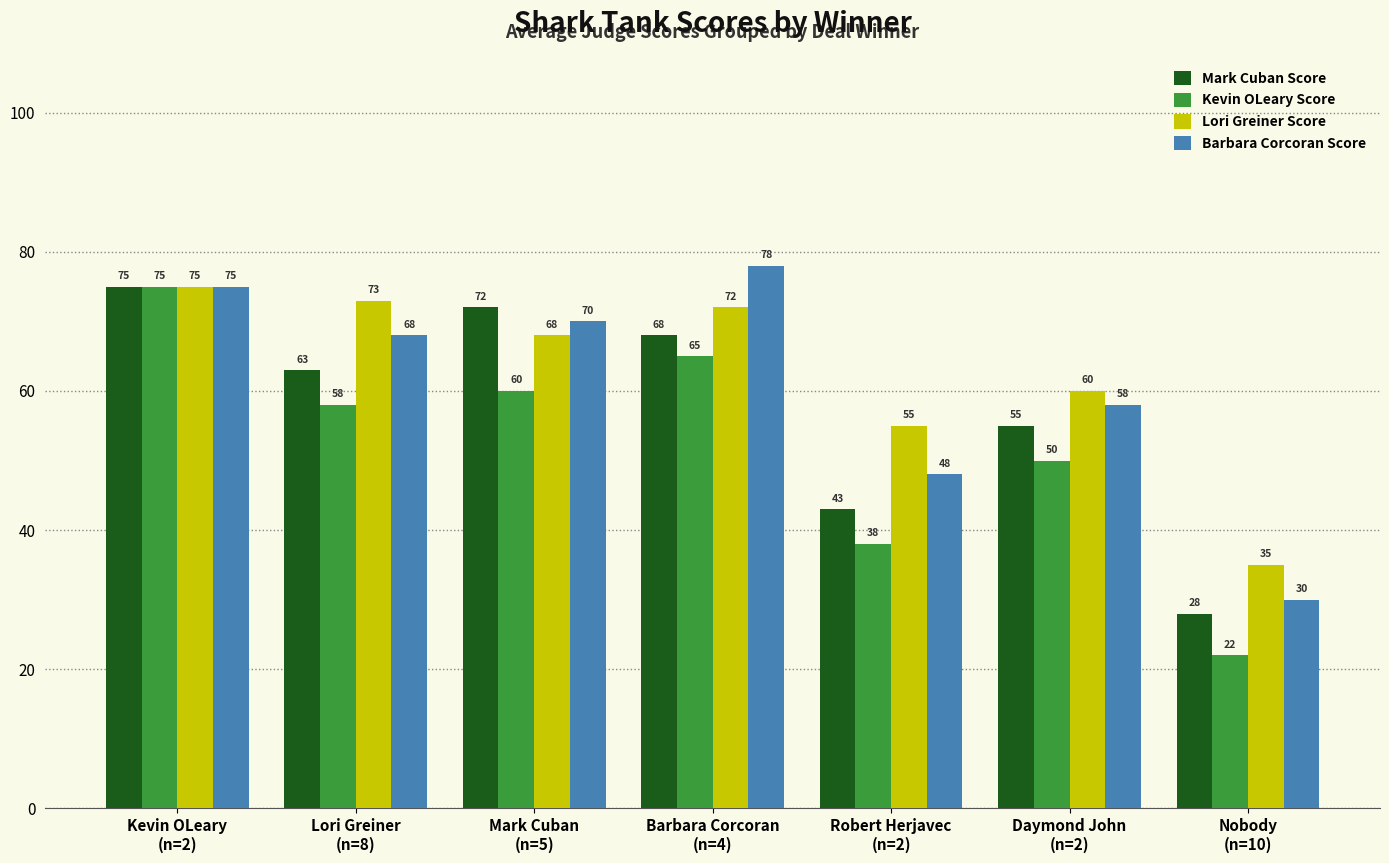

What is the minimum value shown in the chart?

22